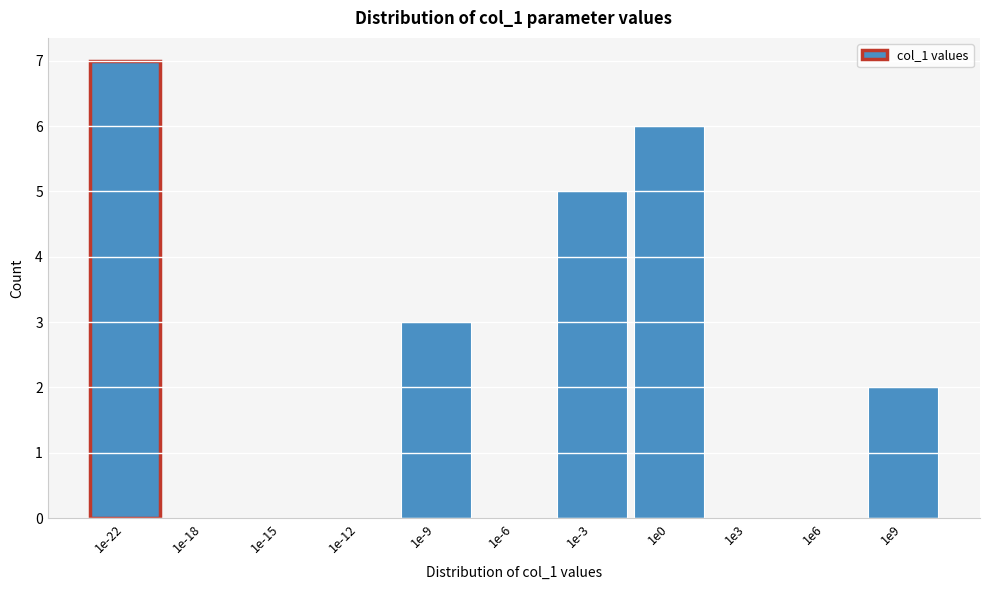

Reading left to right, extract all data points from this chart.

1e-22=7	1e-18=0	1e-15=0	1e-12=0	1e-9=3	1e-6=0	1e-3=5	1e0=6	1e3=0	1e6=0	1e9=2